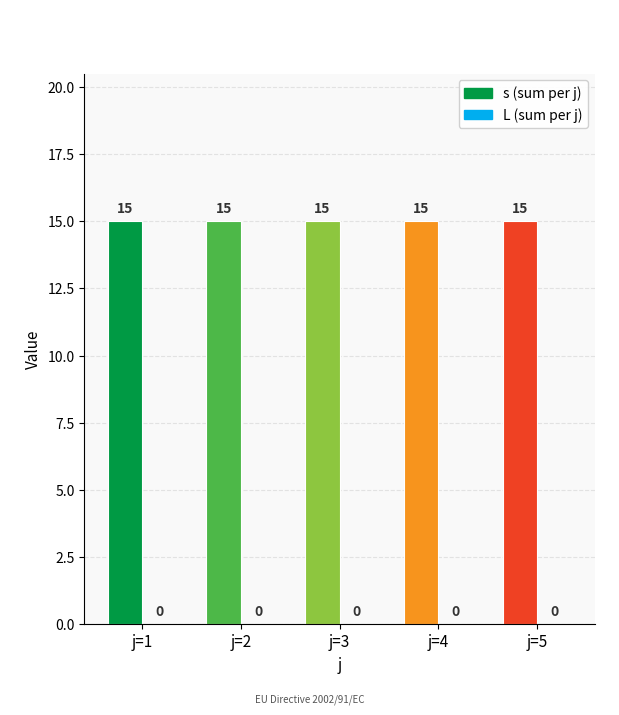

Which series changed the most between j=1 and j=5?

s